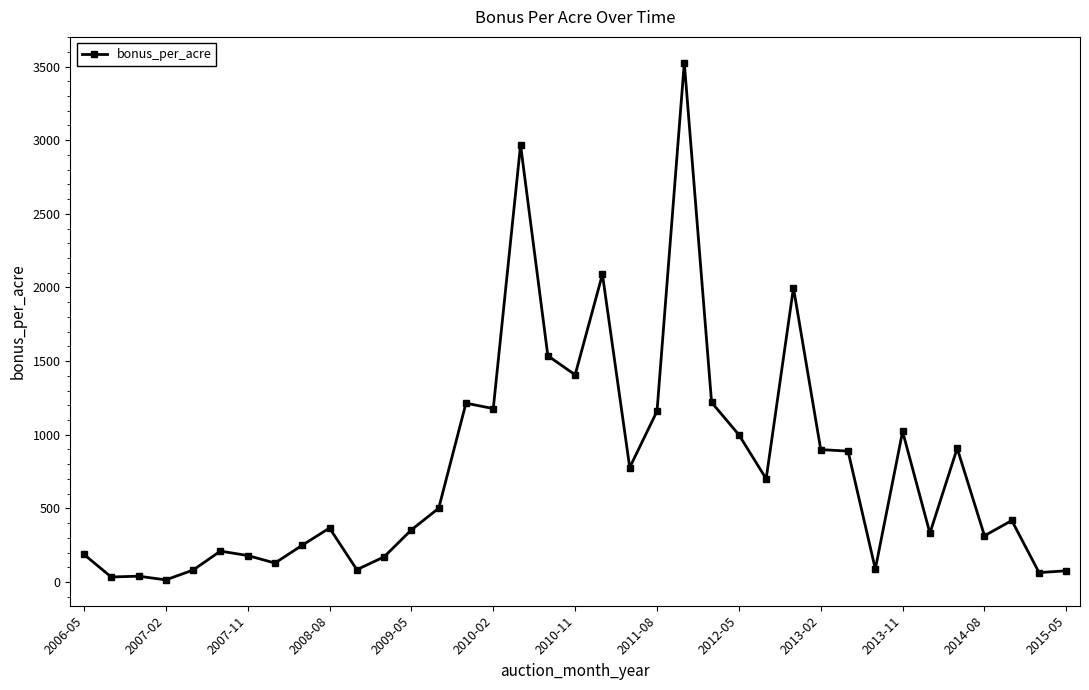

What is the difference between the maximum and minimum values?

3510.8